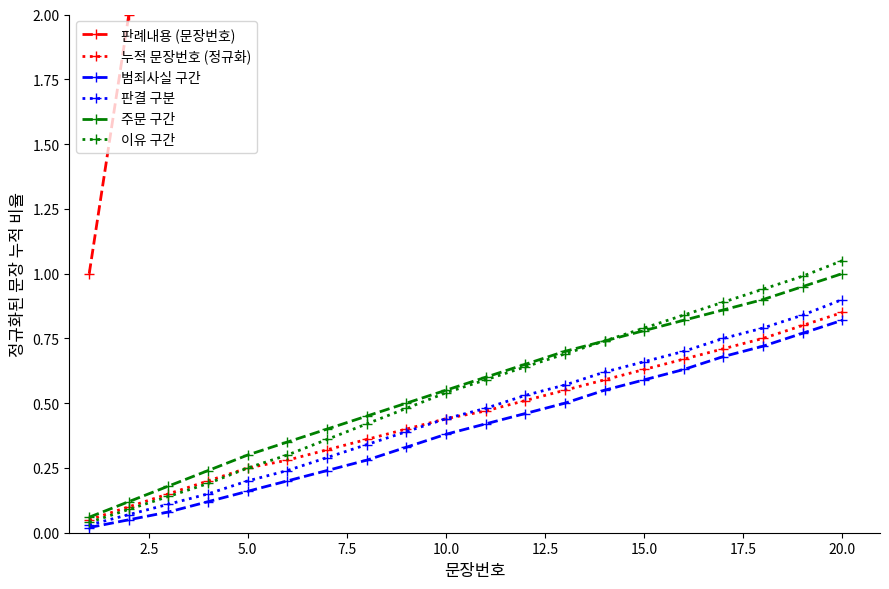

What are all the series names shown in the legend?

판례내용 (문장번호), 누적 문장번호 (정규화), 범죄사실 구간, 판결 구분, 주문 구간, 이유 구간